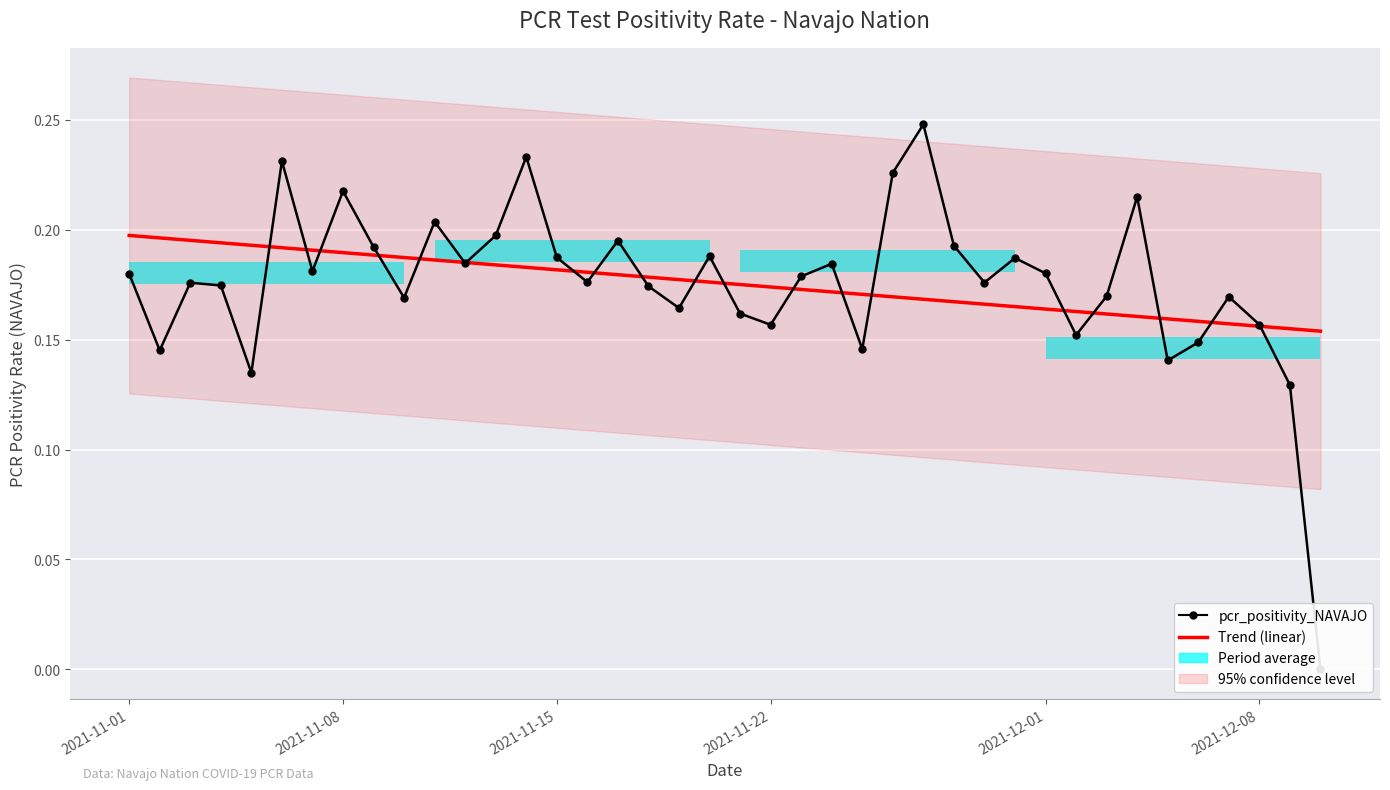

What is the maximum value shown in the chart?

0.2